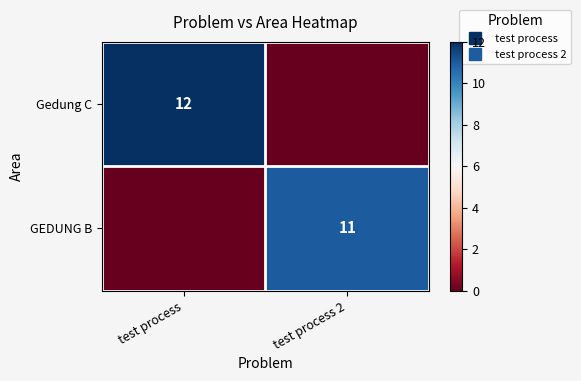

Rank the series by their average value, from lowest to highest.

GEDUNG B, Gedung C